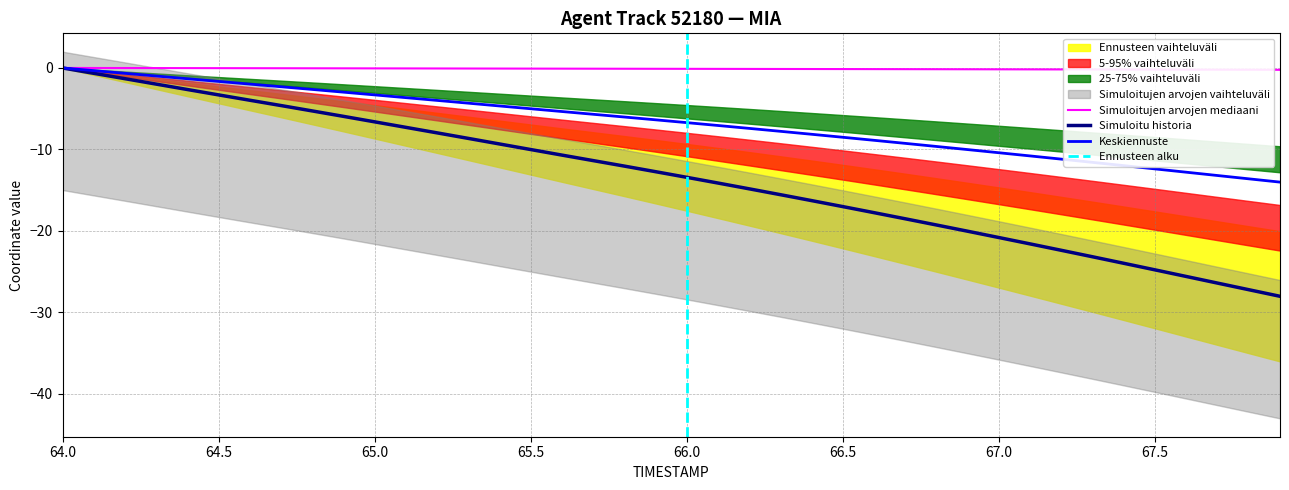

Which label corresponds to the largest value in the chart?

64.0